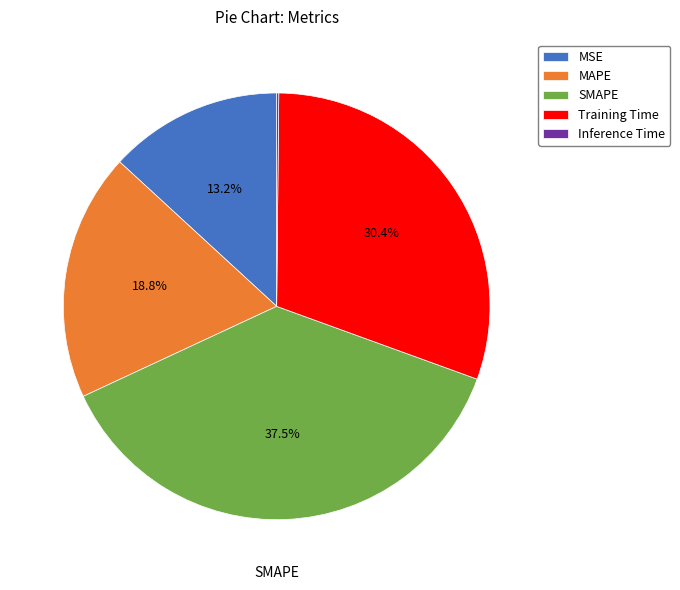

True or false: MAPE accounts for 5% of the total.

False